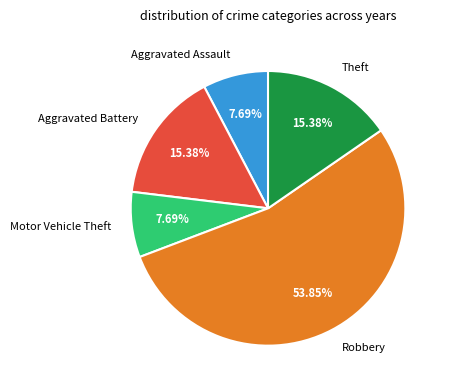

How many slices are in this pie chart?

5